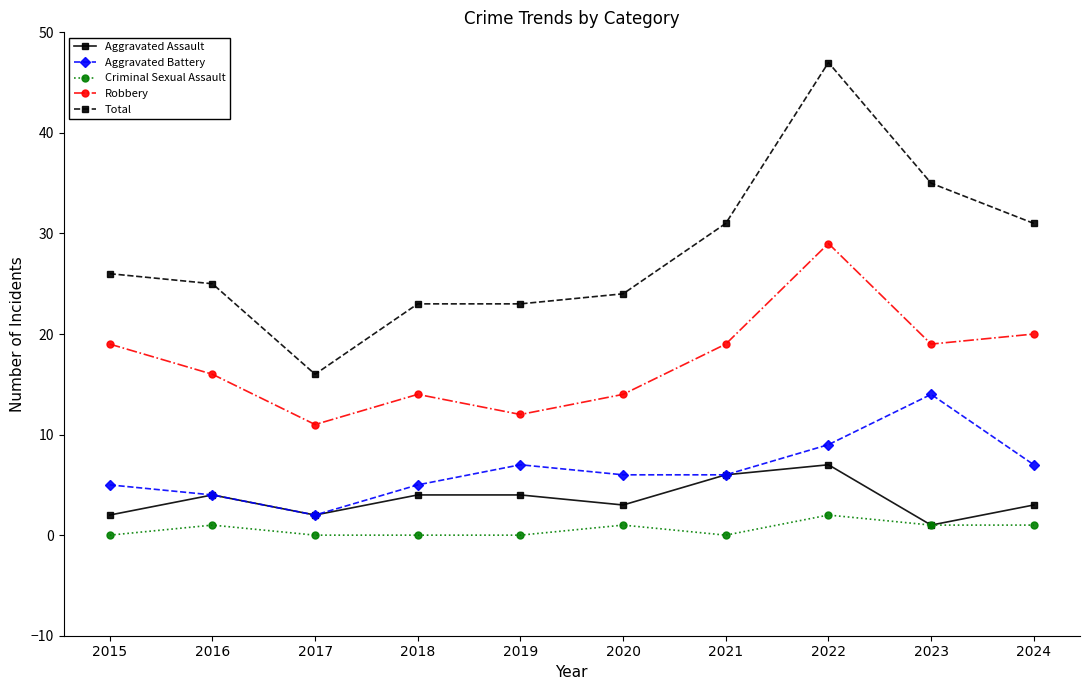

Reading right to left, extract all data points from this chart.

Aggravated Assault: 3	1	7	6	3	4	4	2	4	2
Aggravated Battery: 7	14	9	6	6	7	5	2	4	5
Criminal Sexual Assault: 1	1	2	0	1	0	0	0	1	0
Robbery: 20	19	29	19	14	12	14	11	16	19
Total: 31	35	47	31	24	23	23	16	25	26